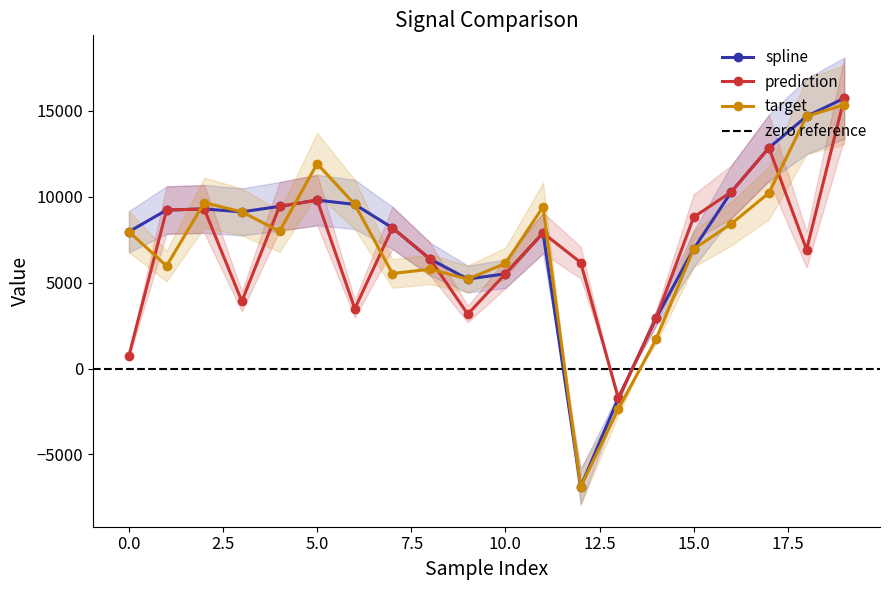

What is the difference between the maximum and minimum values in the spline series?

22615.8